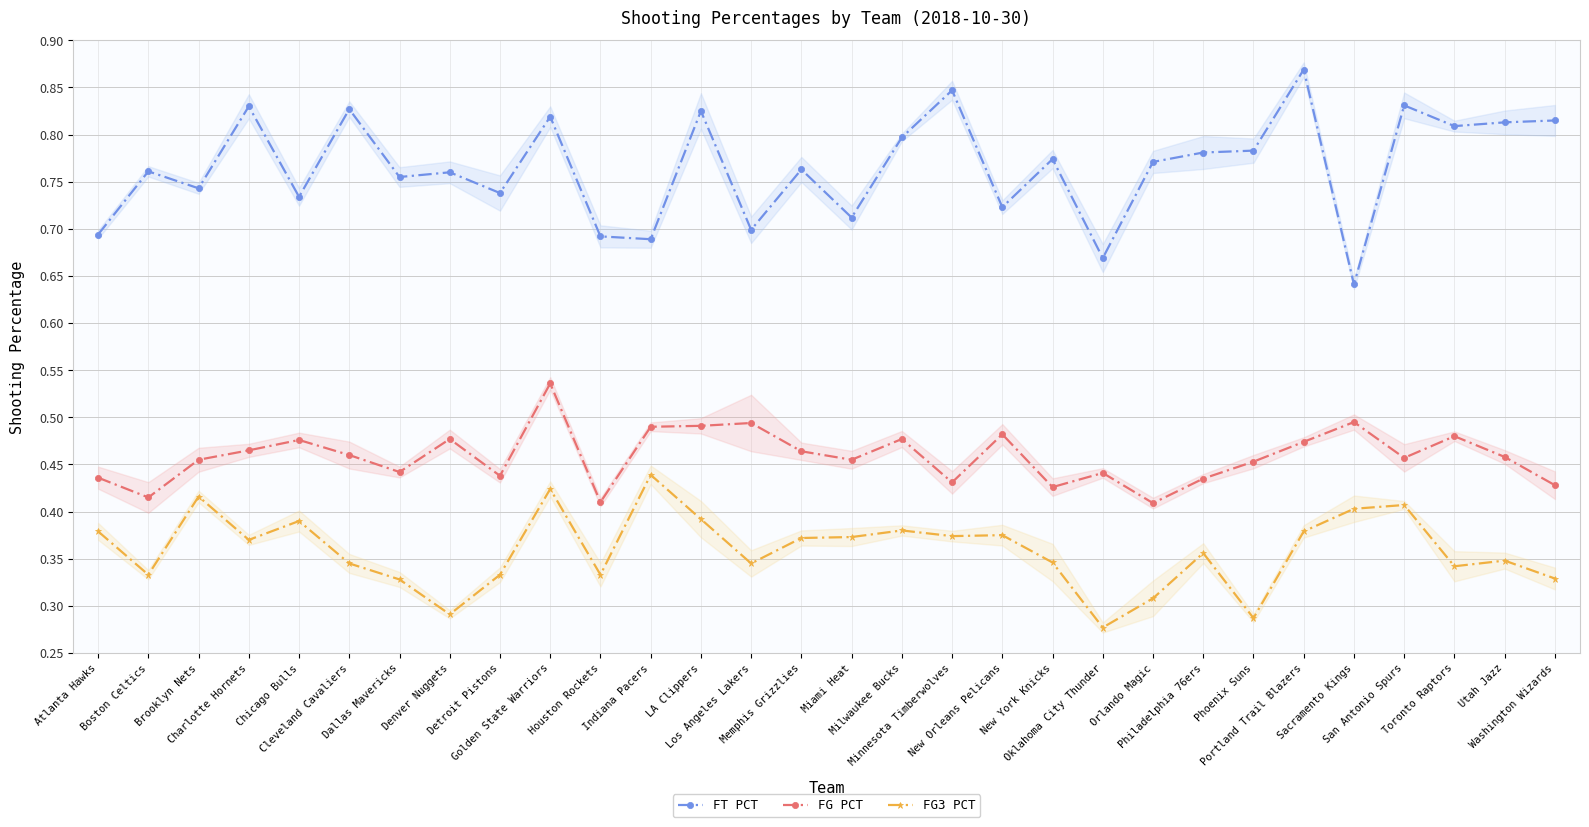

Reading left to right, what are all the values shown in this chart?

FT PCT: Atlanta Hawks=0.7	Boston Celtics=0.8	Brooklyn Nets=0.7	Charlotte Hornets=0.8	Chicago Bulls=0.7	Cleveland Cavaliers=0.8	Dallas Mavericks=0.8	Denver Nuggets=0.8	Detroit Pistons=0.7	Golden State Warriors=0.8	Houston Rockets=0.7	Indiana Pacers=0.7	LA Clippers=0.8	Los Angeles Lakers=0.7	Memphis Grizzlies=0.8	Miami Heat=0.7	Milwaukee Bucks=0.8	Minnesota Timberwolves=0.8	New Orleans Pelicans=0.7	New York Knicks=0.8	Oklahoma City Thunder=0.7	Orlando Magic=0.8	Philadelphia 76ers=0.8	Phoenix Suns=0.8	Portland Trail Blazers=0.9	Sacramento Kings=0.6	San Antonio Spurs=0.8	Toronto Raptors=0.8	Utah Jazz=0.8	Washington Wizards=0.8
FG PCT: Atlanta Hawks=0.4	Boston Celtics=0.4	Brooklyn Nets=0.5	Charlotte Hornets=0.5	Chicago Bulls=0.5	Cleveland Cavaliers=0.5	Dallas Mavericks=0.4	Denver Nuggets=0.5	Detroit Pistons=0.4	Golden State Warriors=0.5	Houston Rockets=0.4	Indiana Pacers=0.5	LA Clippers=0.5	Los Angeles Lakers=0.5	Memphis Grizzlies=0.5	Miami Heat=0.5	Milwaukee Bucks=0.5	Minnesota Timberwolves=0.4	New Orleans Pelicans=0.5	New York Knicks=0.4	Oklahoma City Thunder=0.4	Orlando Magic=0.4	Philadelphia 76ers=0.4	Phoenix Suns=0.5	Portland Trail Blazers=0.5	Sacramento Kings=0.5	San Antonio Spurs=0.5	Toronto Raptors=0.5	Utah Jazz=0.5	Washington Wizards=0.4
FG3 PCT: Atlanta Hawks=0.4	Boston Celtics=0.3	Brooklyn Nets=0.4	Charlotte Hornets=0.4	Chicago Bulls=0.4	Cleveland Cavaliers=0.3	Dallas Mavericks=0.3	Denver Nuggets=0.3	Detroit Pistons=0.3	Golden State Warriors=0.4	Houston Rockets=0.3	Indiana Pacers=0.4	LA Clippers=0.4	Los Angeles Lakers=0.3	Memphis Grizzlies=0.4	Miami Heat=0.4	Milwaukee Bucks=0.4	Minnesota Timberwolves=0.4	New Orleans Pelicans=0.4	New York Knicks=0.3	Oklahoma City Thunder=0.3	Orlando Magic=0.3	Philadelphia 76ers=0.4	Phoenix Suns=0.3	Portland Trail Blazers=0.4	Sacramento Kings=0.4	San Antonio Spurs=0.4	Toronto Raptors=0.3	Utah Jazz=0.3	Washington Wizards=0.3